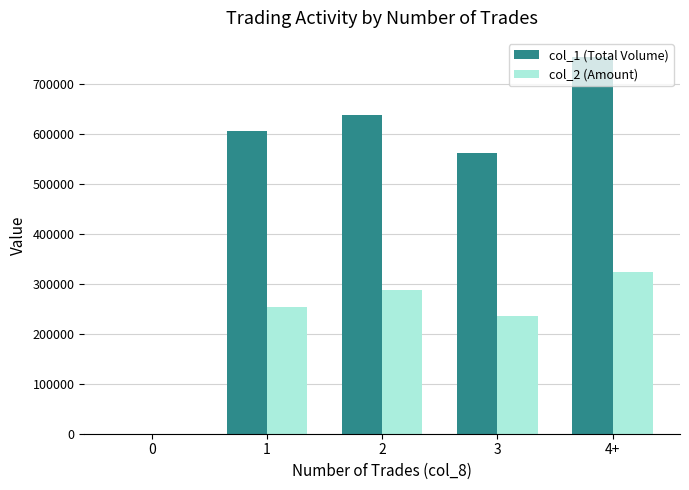

True or false: col_1 (Total Volume) has a value of 1053972 at 2.

False